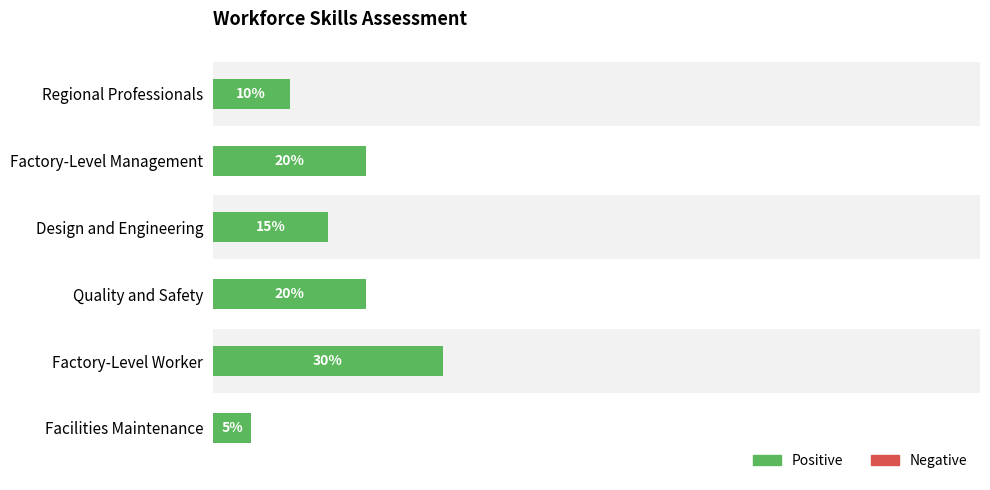

Does the chart contain any negative values?

No